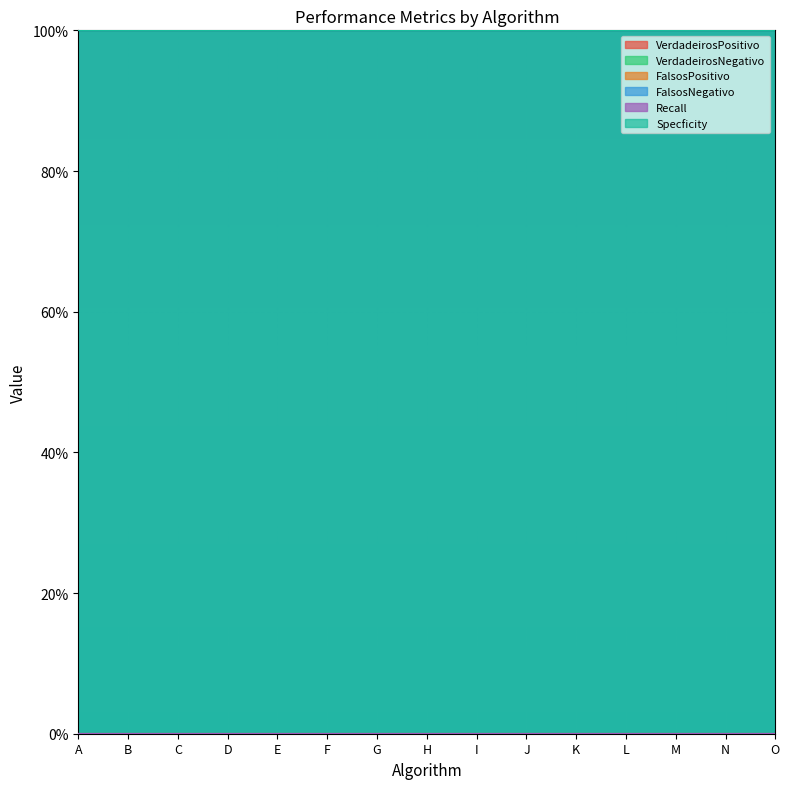

The FalsosNegativo series shows 1 at A. True or false?

False